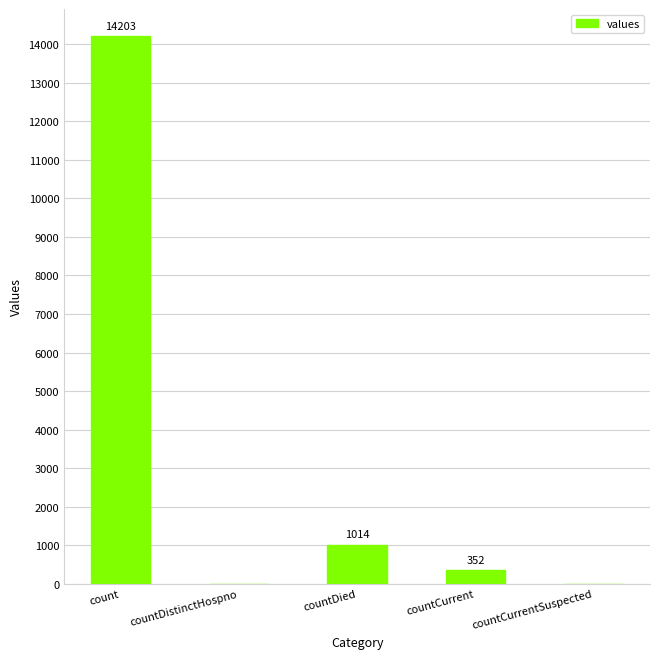

What is the greatest value displayed?

14203